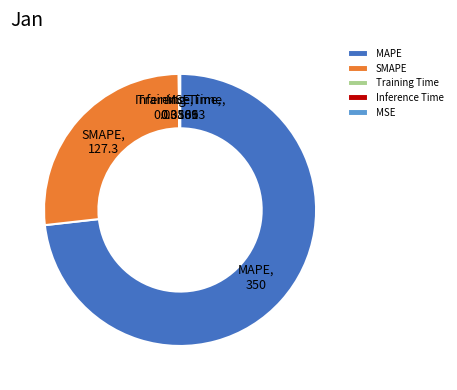

What is the largest slice in the pie chart?

MAPE